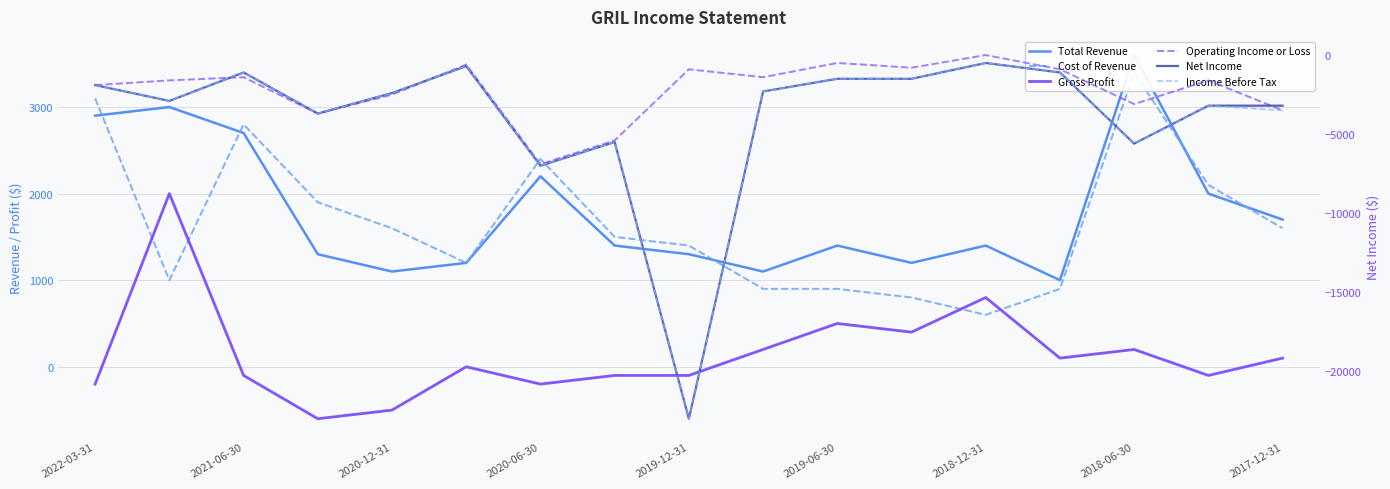

Which series changed the most between 2018-06-30 and 9?

Operating Income or Loss